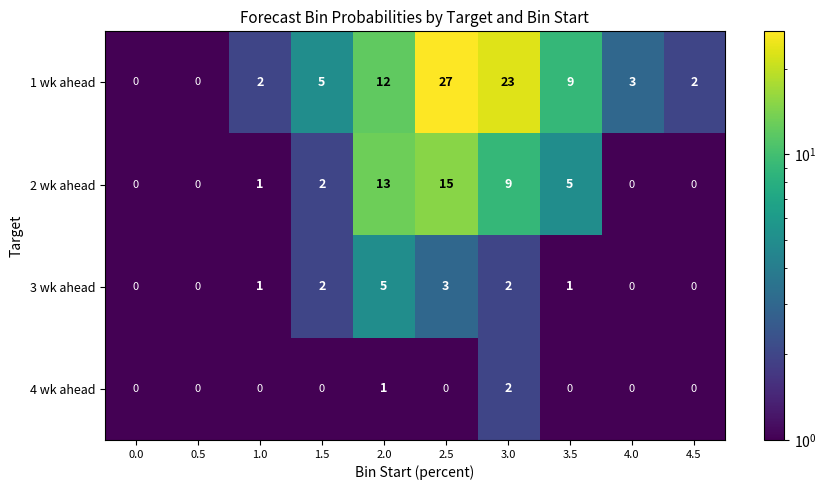

At which label is 1 wk ahead closest to 13?

2.0